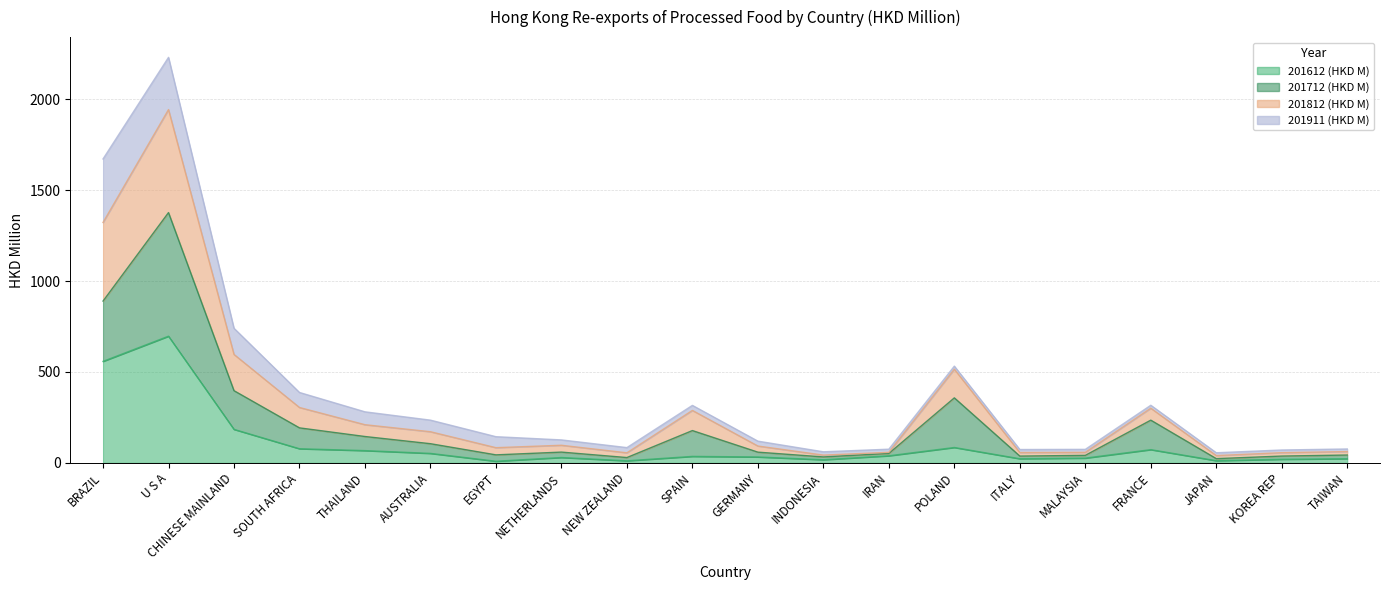

What is the label of the 16th point from the left?

MALAYSIA